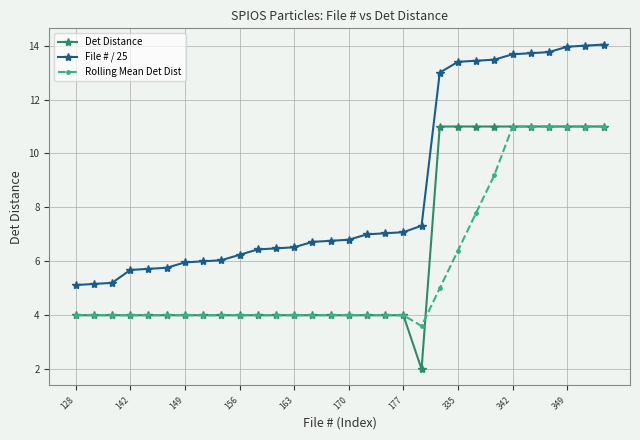

What is the greatest value displayed?

14.0